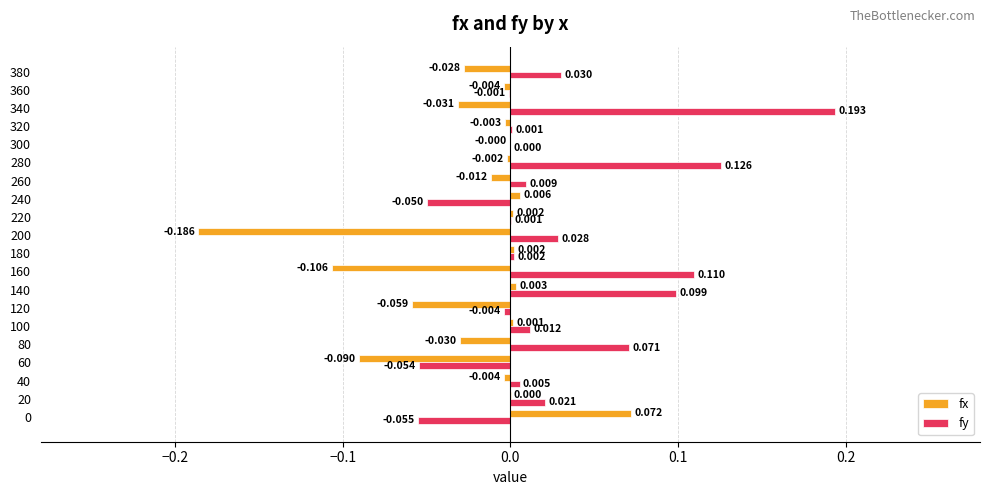

Is the value of fy at 180 greater than the value of fx at 240?

No